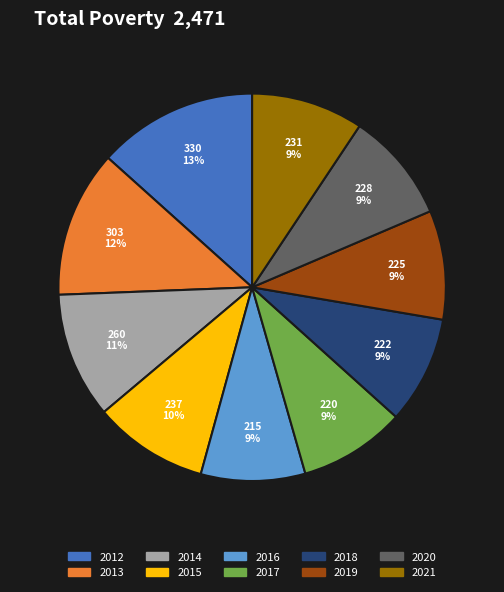

Is there any slice that represents more than half of the pie?

No